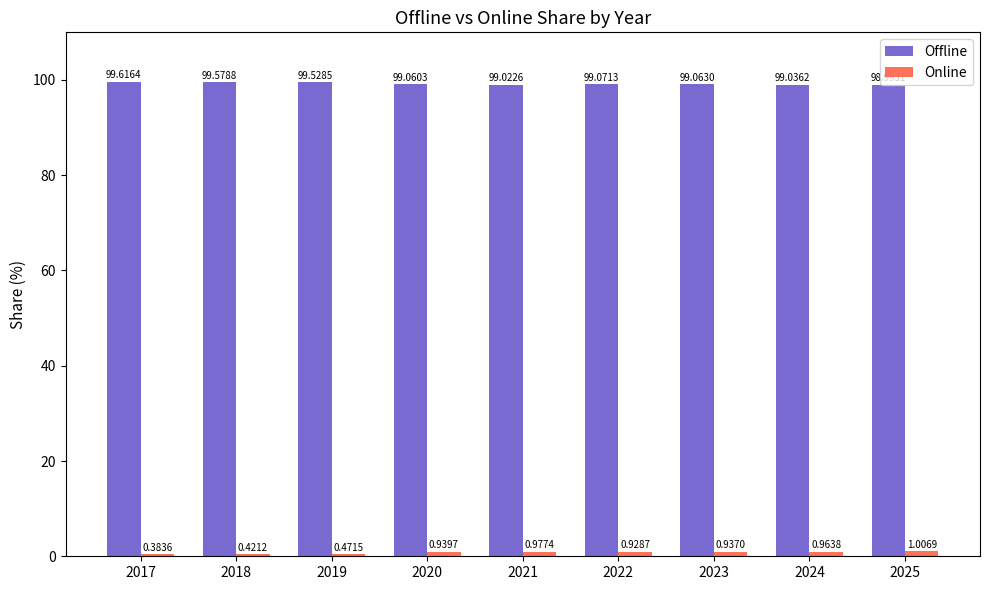

What is the difference between the second highest and minimum values in the Offline series?

0.6